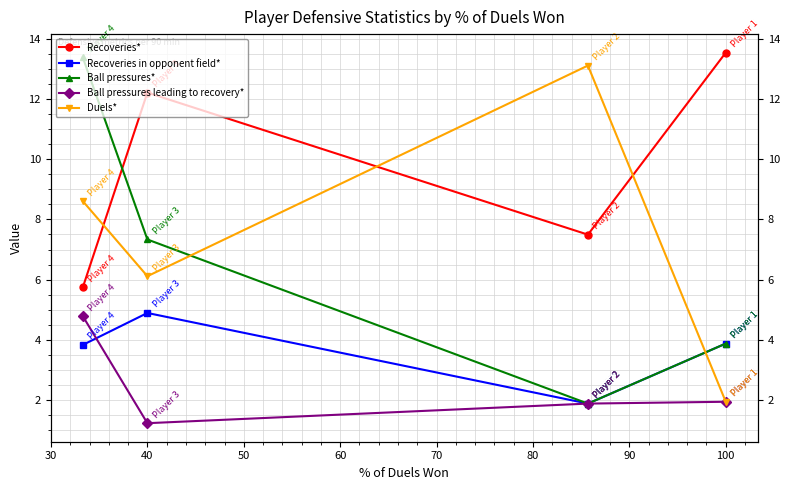

Is it true that Recoveries* equals 23.8 at 100?

False